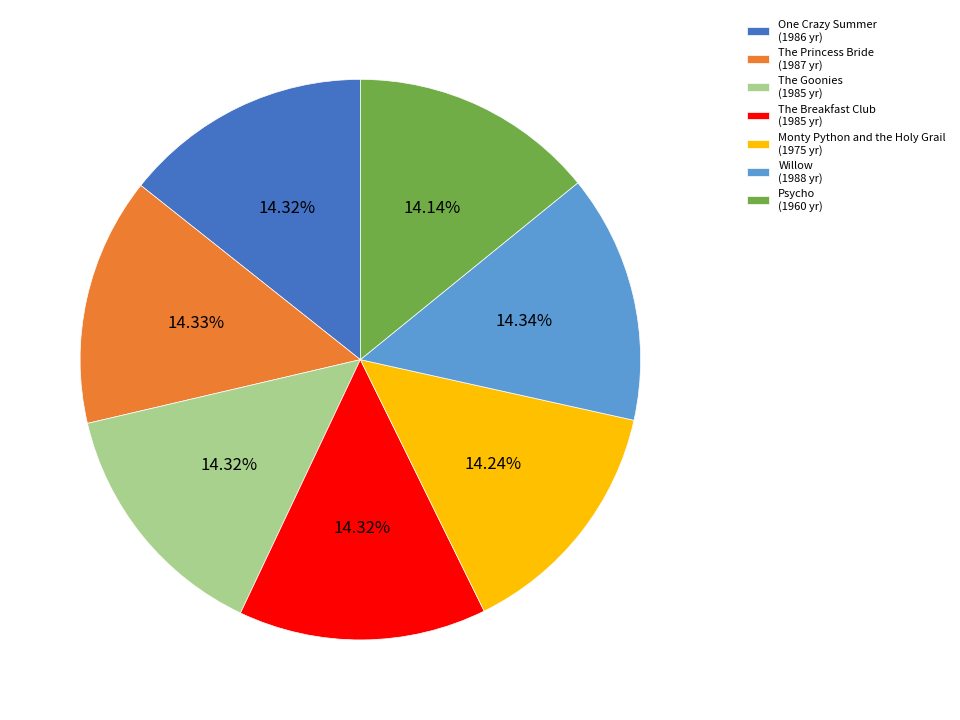

How much of the chart is everything except The Princess Bride?

85.7%